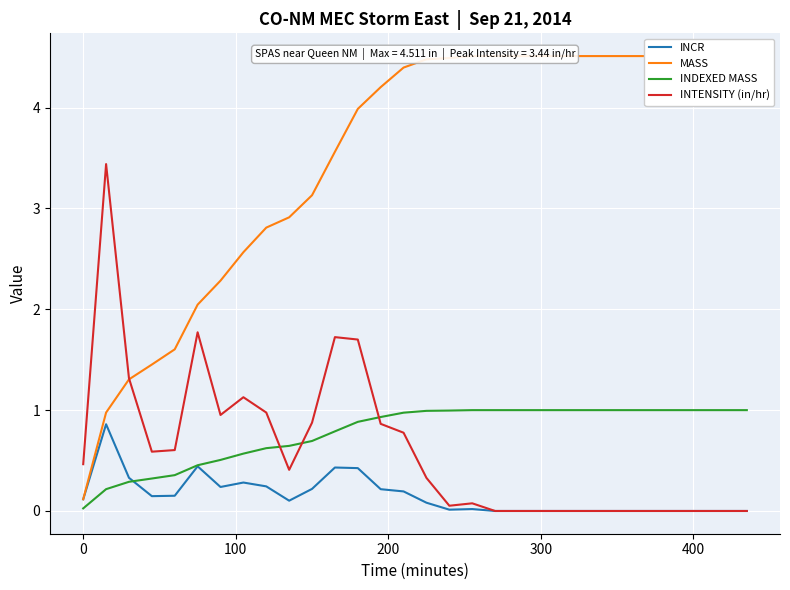

What is the highest value of the INDEXED MASS series?

1.0